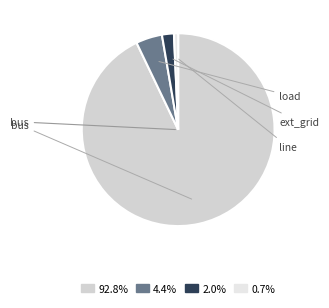

What is the majority slice?

bus